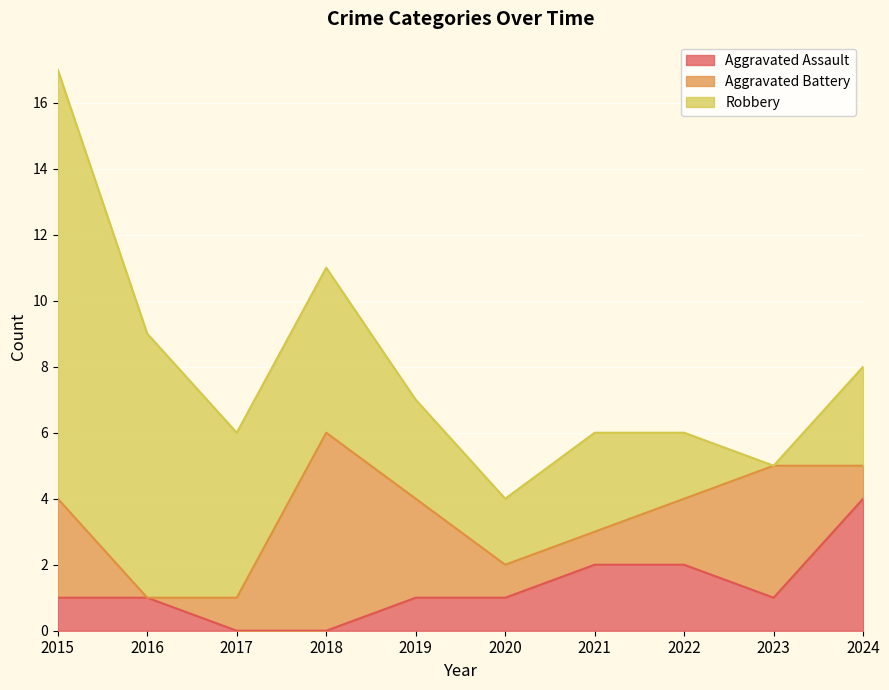

What are all the series names shown in the legend?

Aggravated Assault, Aggravated Battery, Robbery